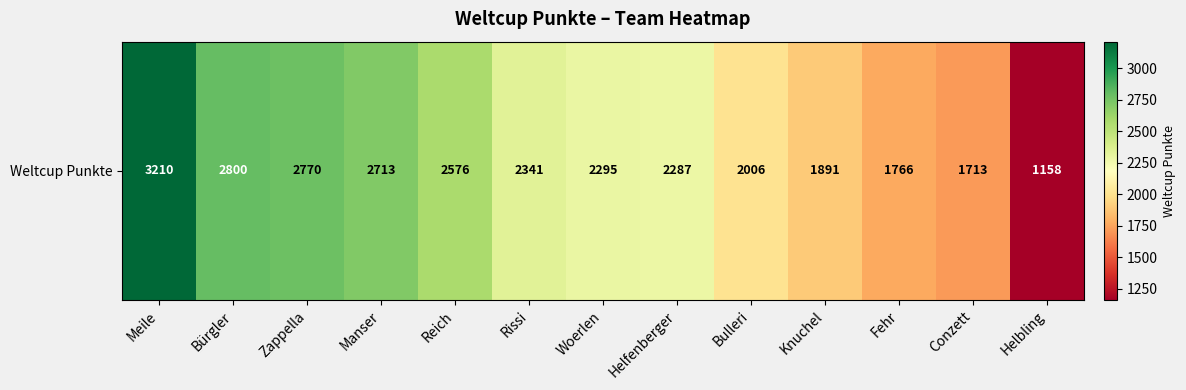

Between Helbling and Knuchel, which is larger?

Knuchel